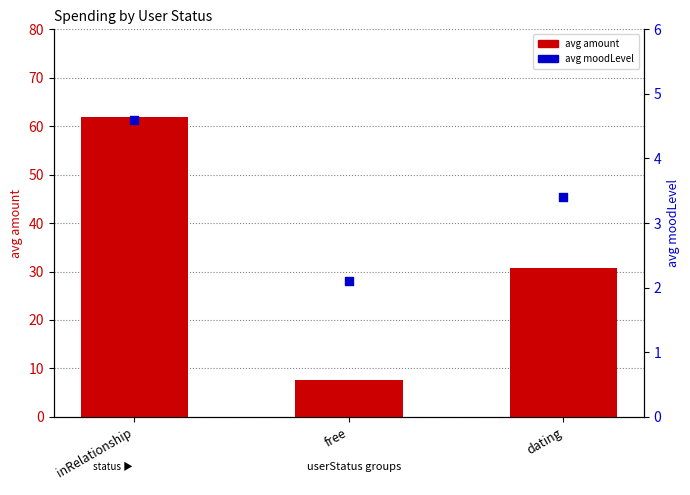

What are all the series names shown in the legend?

avg amount, avg moodLevel